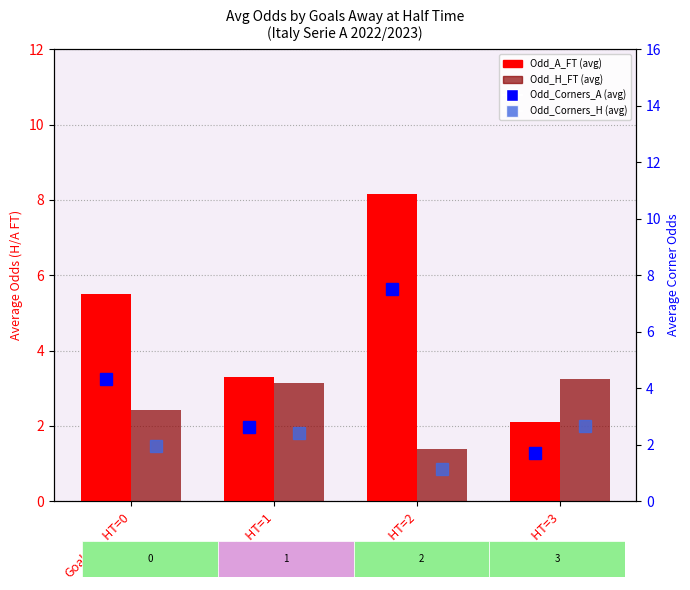

At which label does Odd_Corners_H reach its minimum?

Goals_A_HT=2